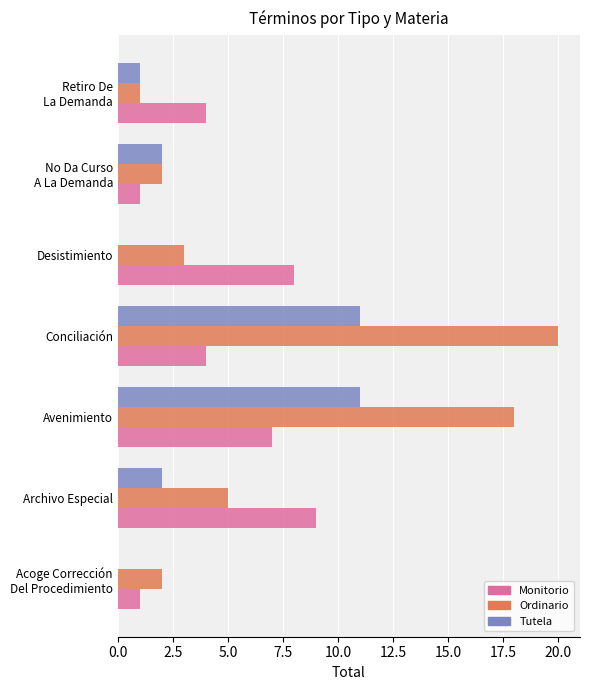

At which label does Ordinario reach its peak?

Conciliación